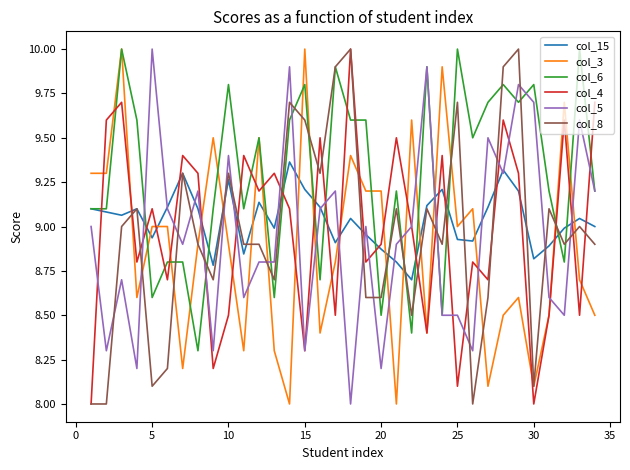

What is the greatest value displayed?

10.0